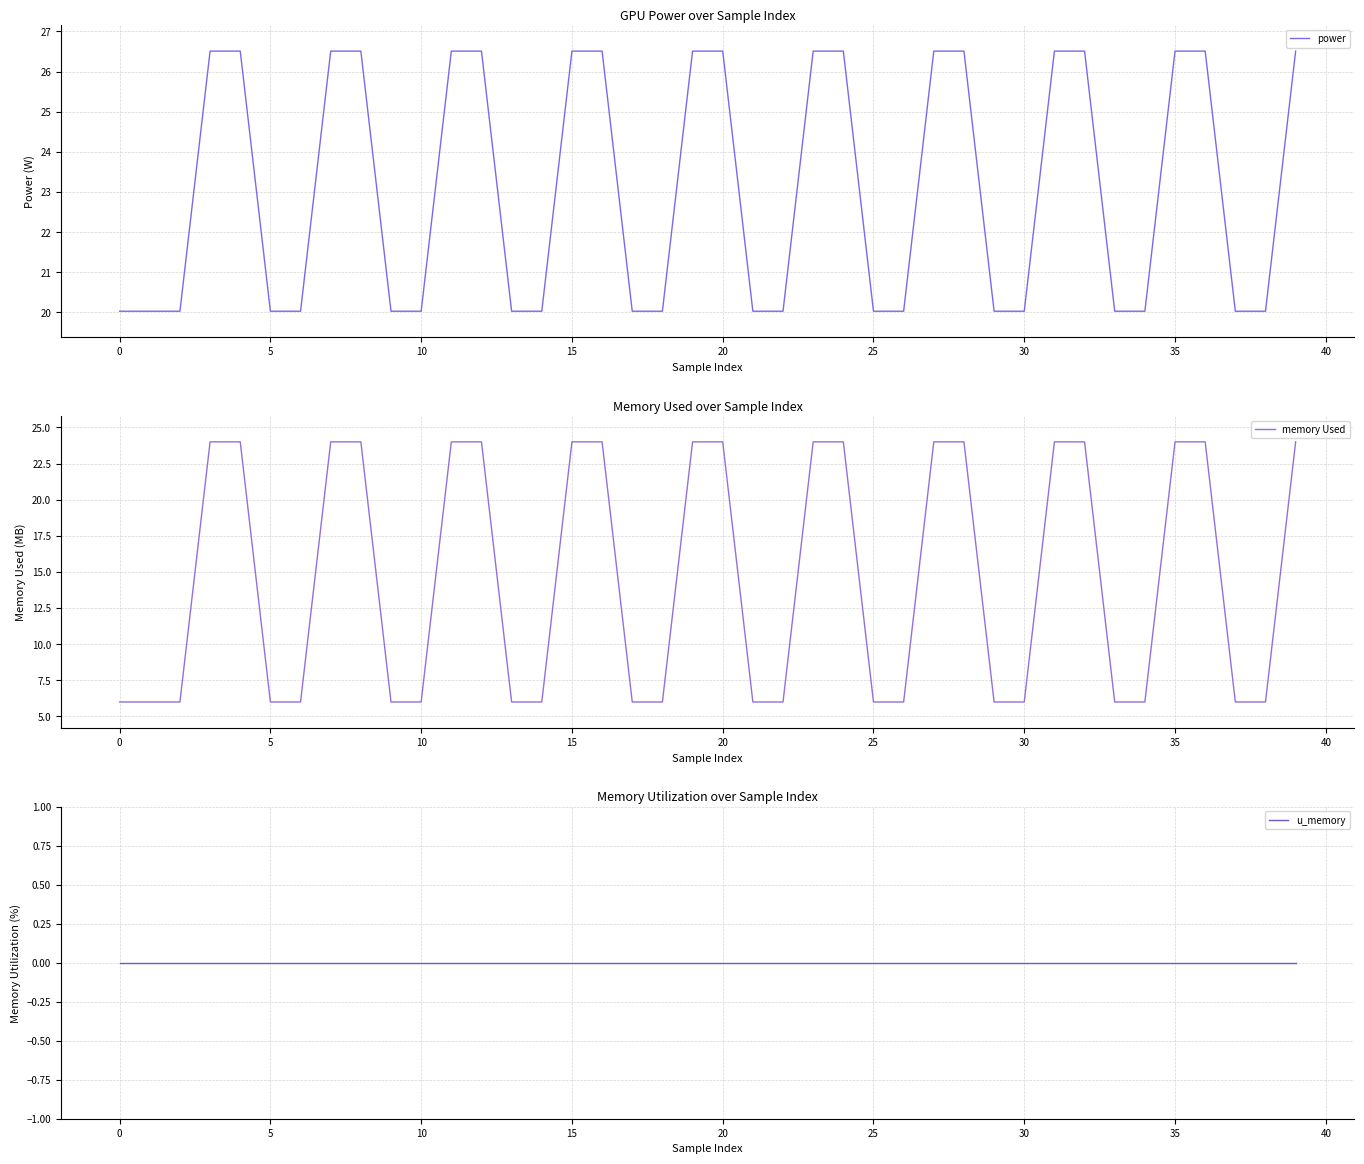

True or false: memory Used has a value of 3.9 at 14.

False